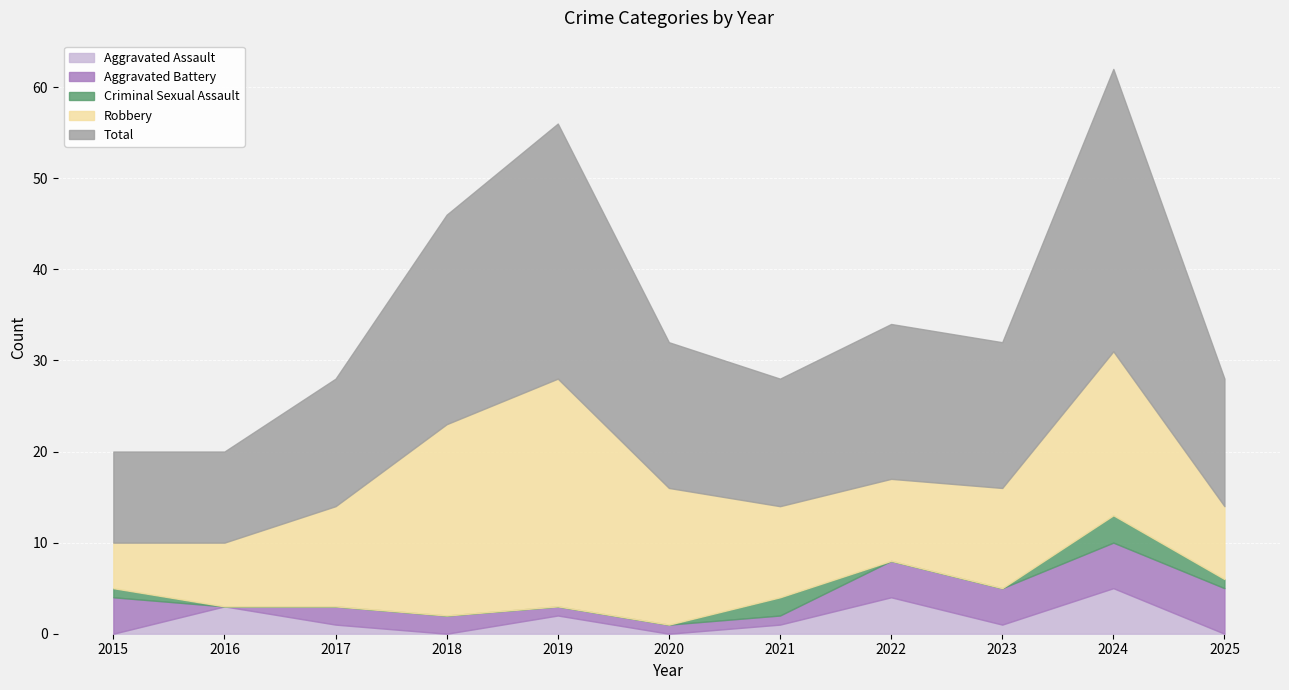

At how many categories does at least one series exceed 4?

11